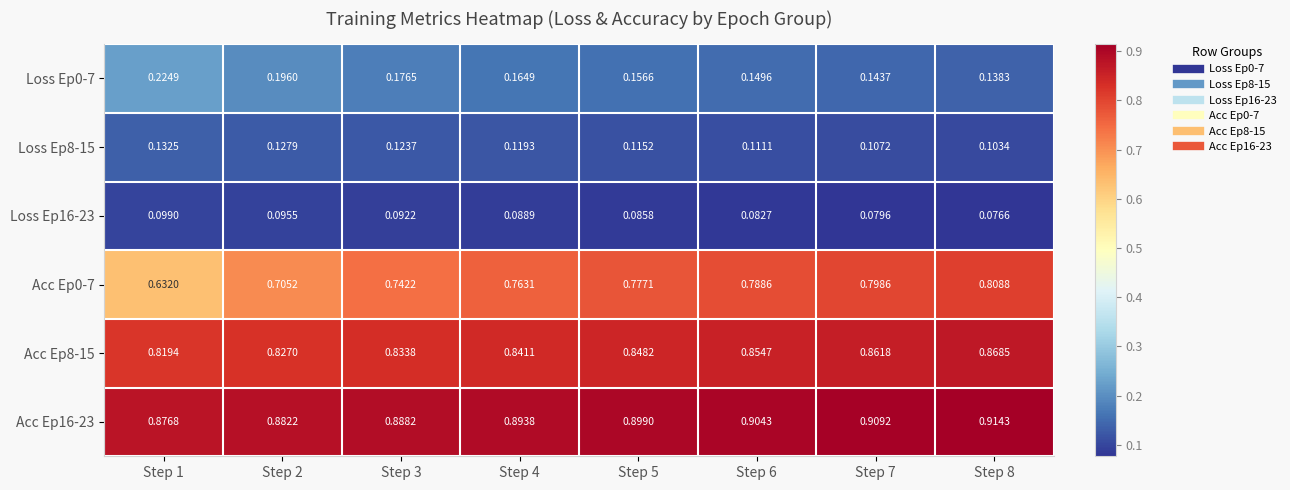

At how many categories does at least one series exceed 0?

8